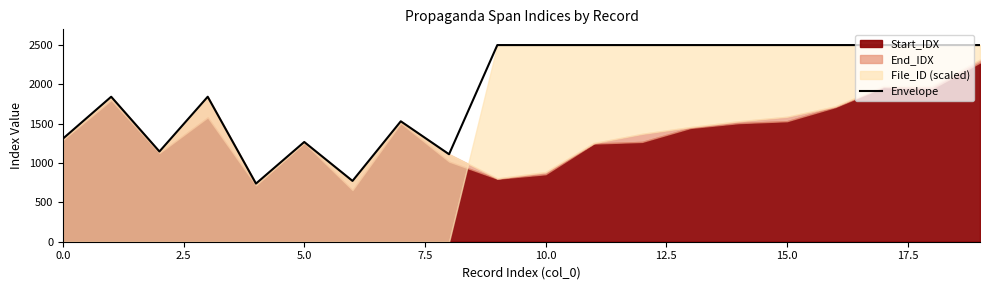

What is the sum of all values?

39066